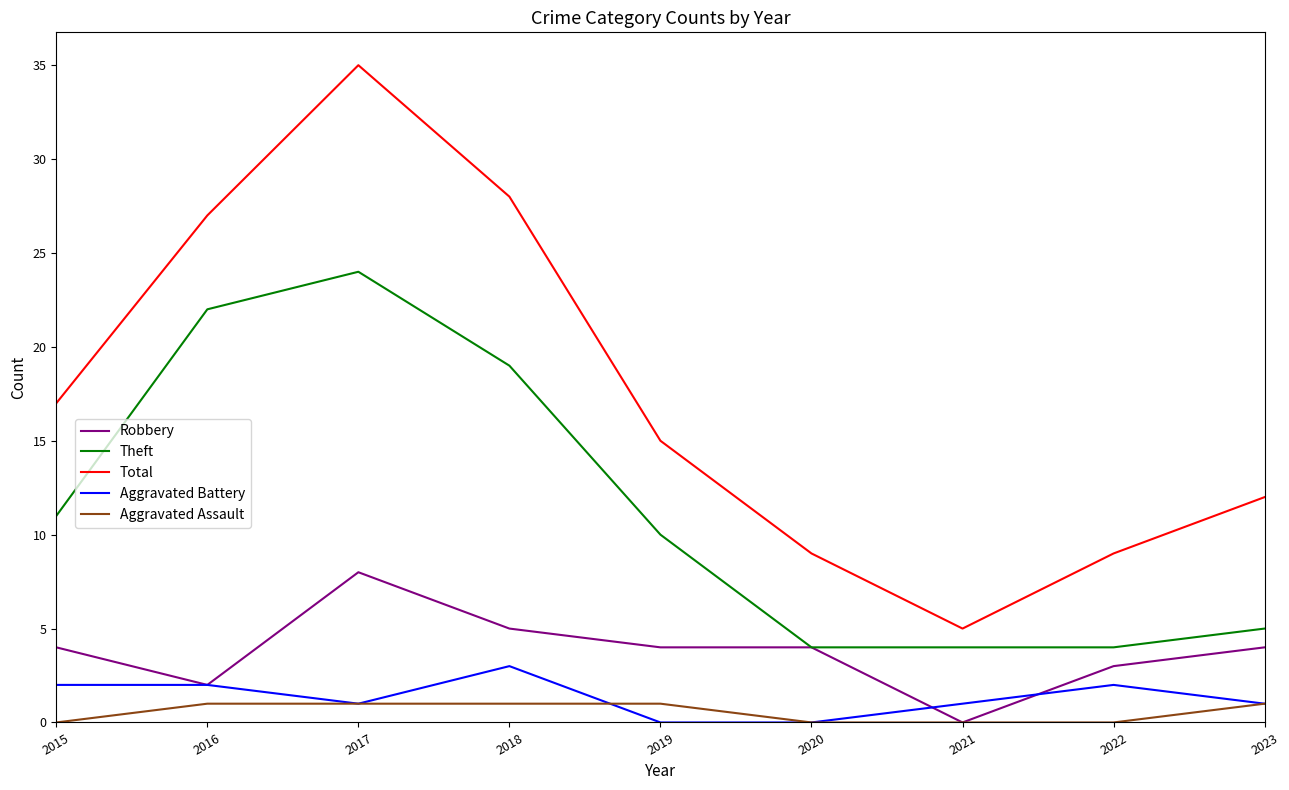

Read the Aggravated Battery value at 2021.

1